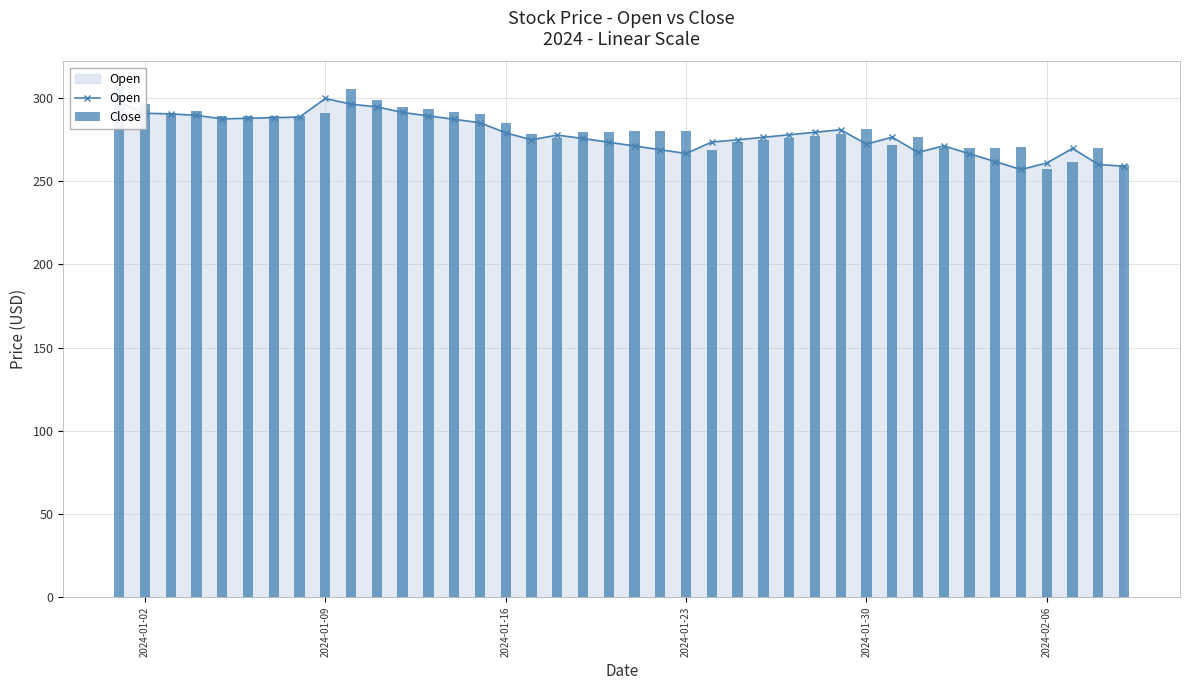

True or false: Open has more than 2 points higher than both neighbors.

True